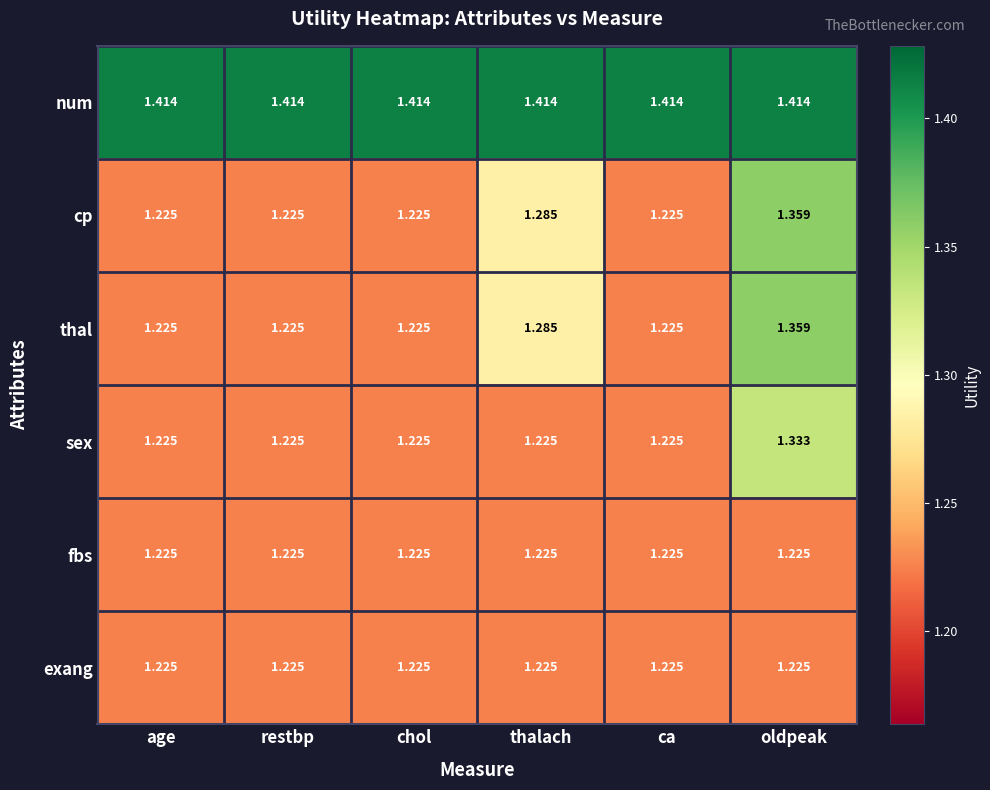

Which series has the largest total across all categories?

num